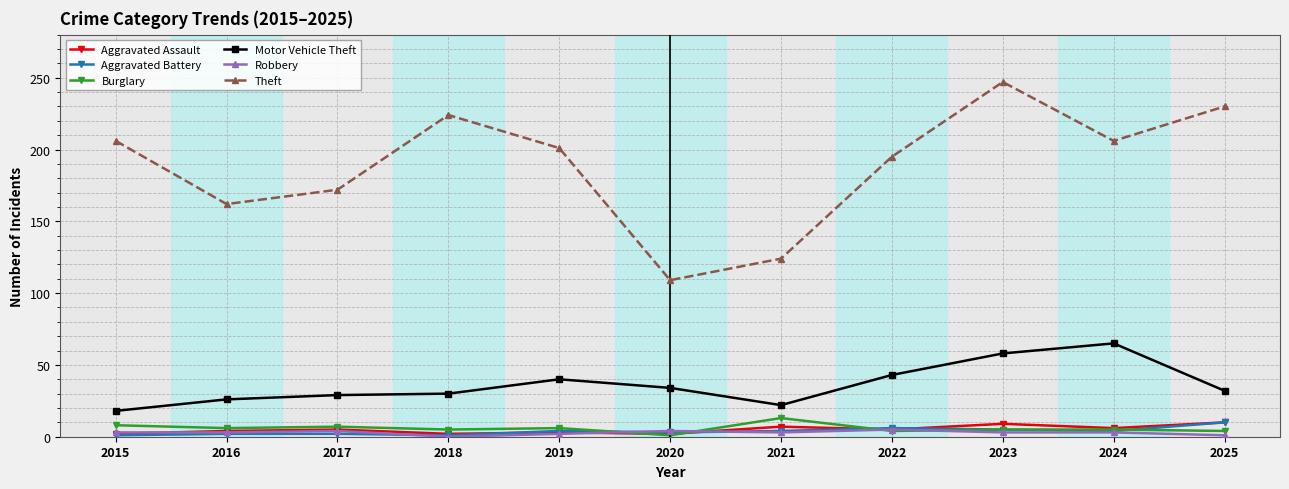

Does the chart have visible grid lines?

Yes